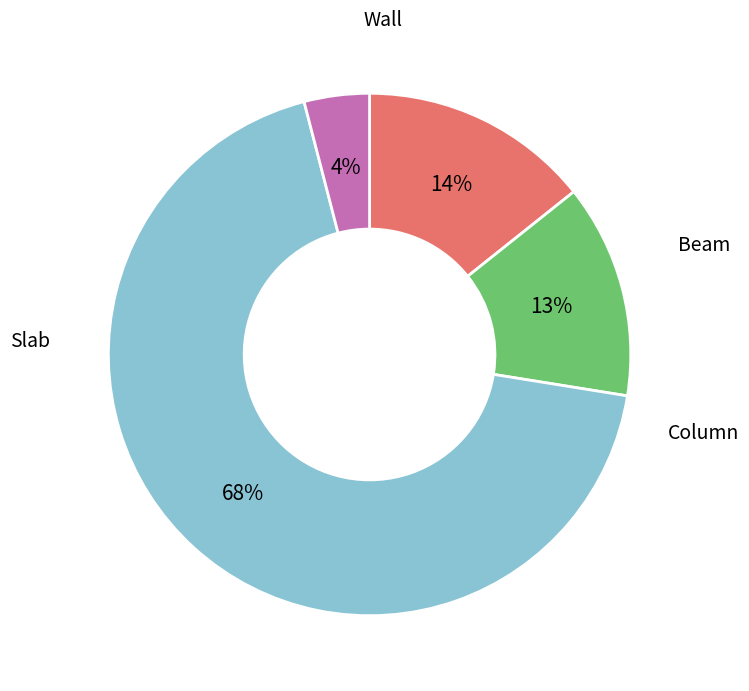

Does any single category account for the majority?

Yes